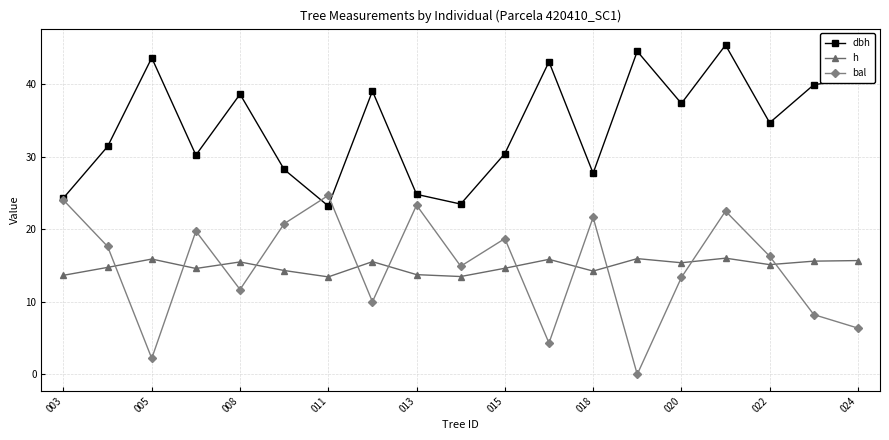

True or false: dbh and h cross at least once.

False